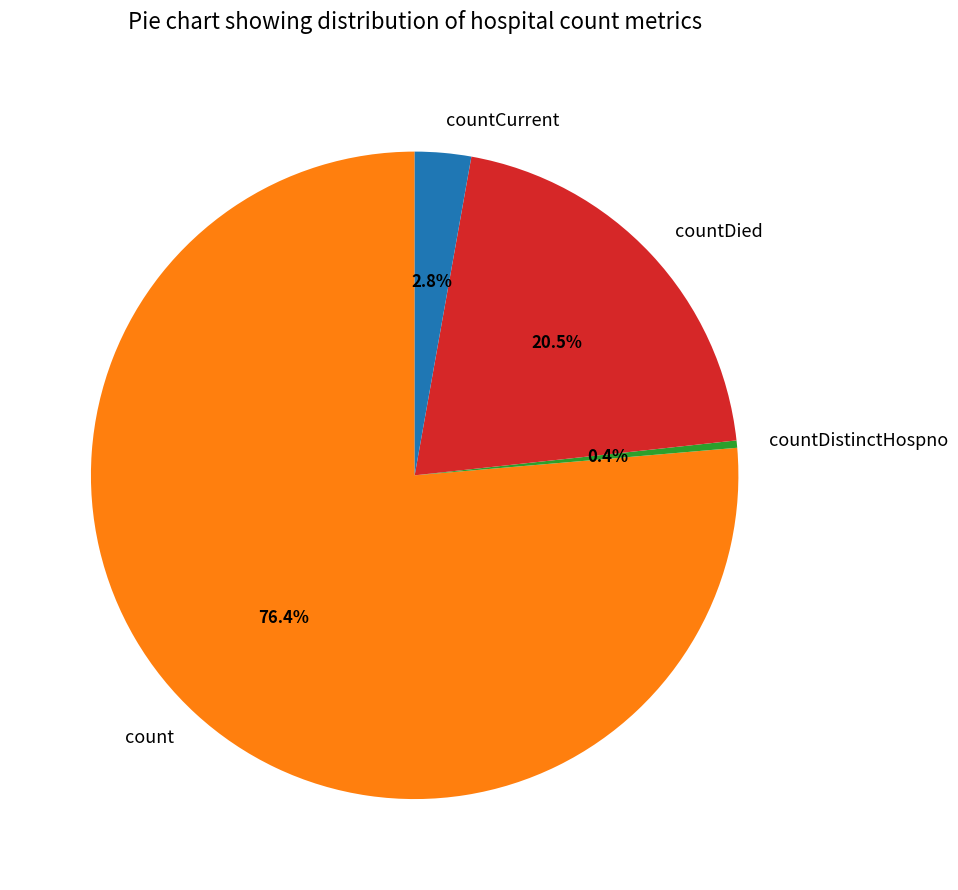

How many segments does this pie chart have?

4